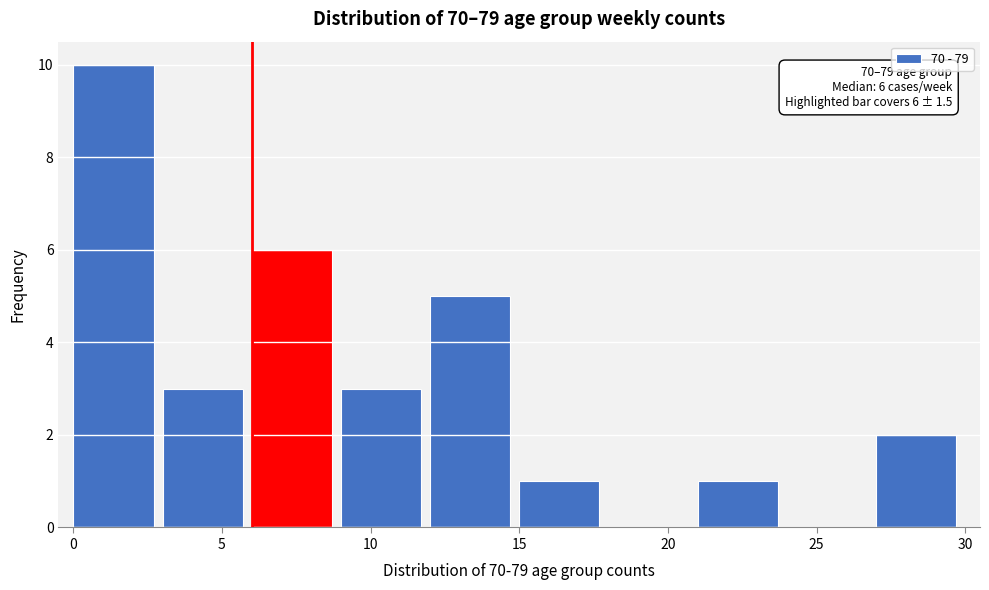

Which range on the x-axis has the tallest bar?

0 to 3